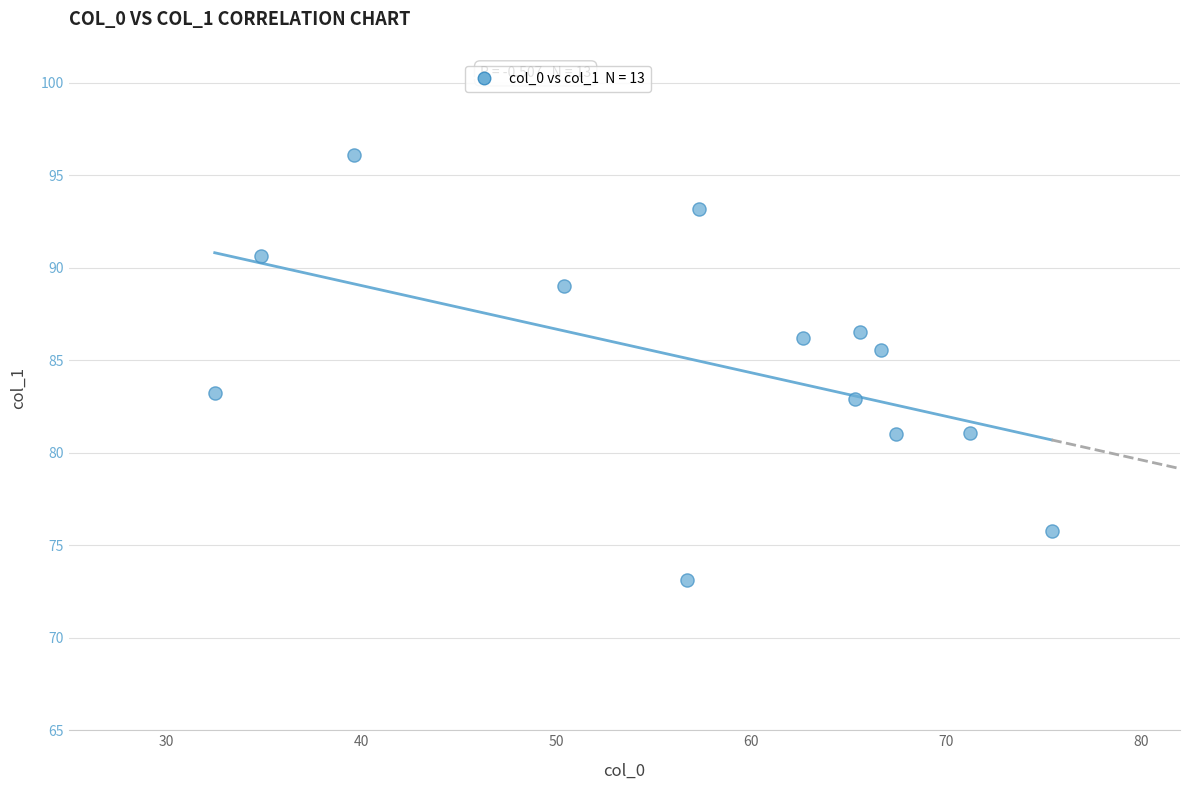

What is the range of X values (max minus min)?

42.9